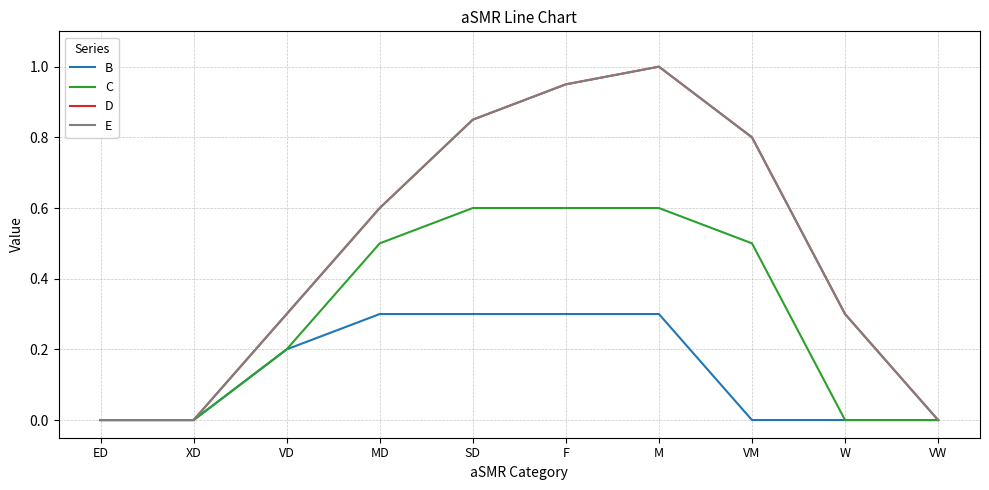

Is this an area chart (filled region under the line)?

No